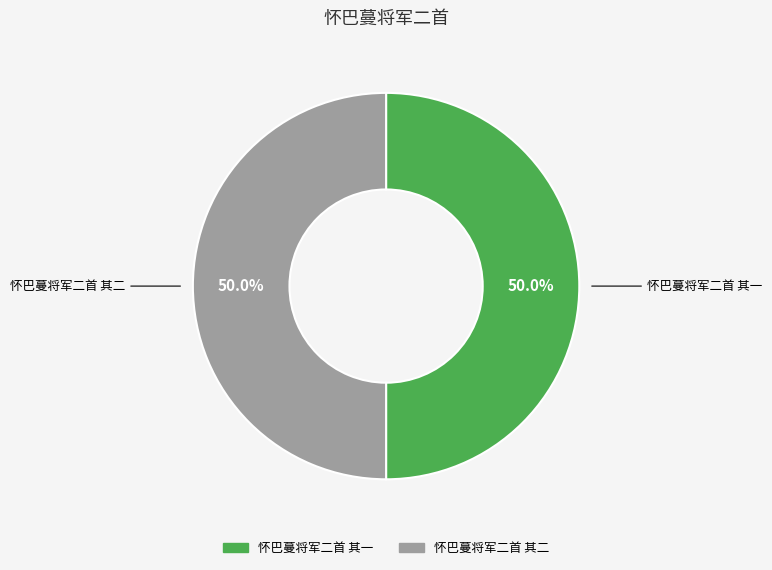

To the nearest percent, what percentage of the pie is 怀巴蔓将军二首 其二?

50%